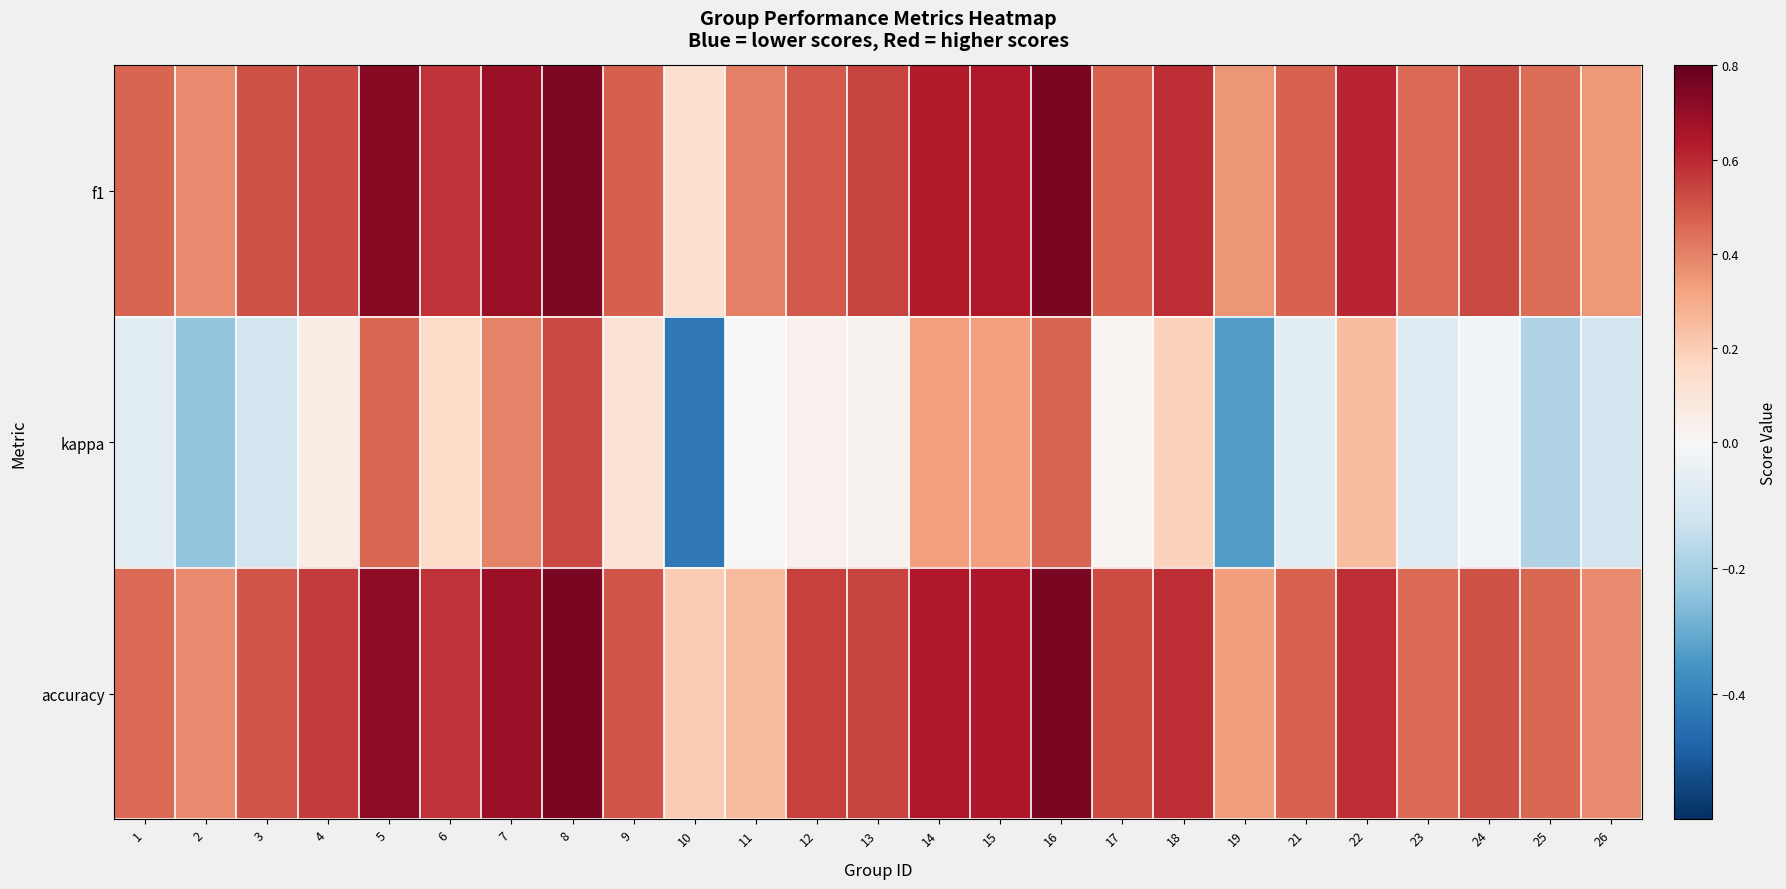

Reading left to right, extract all data points from this chart.

f1: 1=0.5	2=0.4	3=0.5	4=0.5	5=0.7	6=0.6	7=0.7	8=0.7	9=0.5	10=0.1	11=0.4	12=0.5	13=0.5	14=0.6	15=0.6	16=0.8	17=0.5	18=0.6	19=0.4	21=0.5	22=0.6	23=0.5	24=0.5	25=0.4	26=0.3
kappa: 1=-0.1	2=-0.2	3=-0.1	4=0.1	5=0.5	6=0.2	7=0.4	8=0.5	9=0.1	10=-0.4	11=0.0	12=0.0	13=0.0	14=0.3	15=0.3	16=0.5	17=0.0	18=0.2	19=-0.3	21=-0.1	22=0.2	23=-0.1	24=-0.0	25=-0.2	26=-0.1
accuracy: 1=0.5	2=0.4	3=0.5	4=0.6	5=0.7	6=0.6	7=0.7	8=0.8	9=0.5	10=0.2	11=0.2	12=0.5	13=0.5	14=0.6	15=0.6	16=0.8	17=0.5	18=0.6	19=0.3	21=0.5	22=0.6	23=0.5	24=0.5	25=0.5	26=0.4